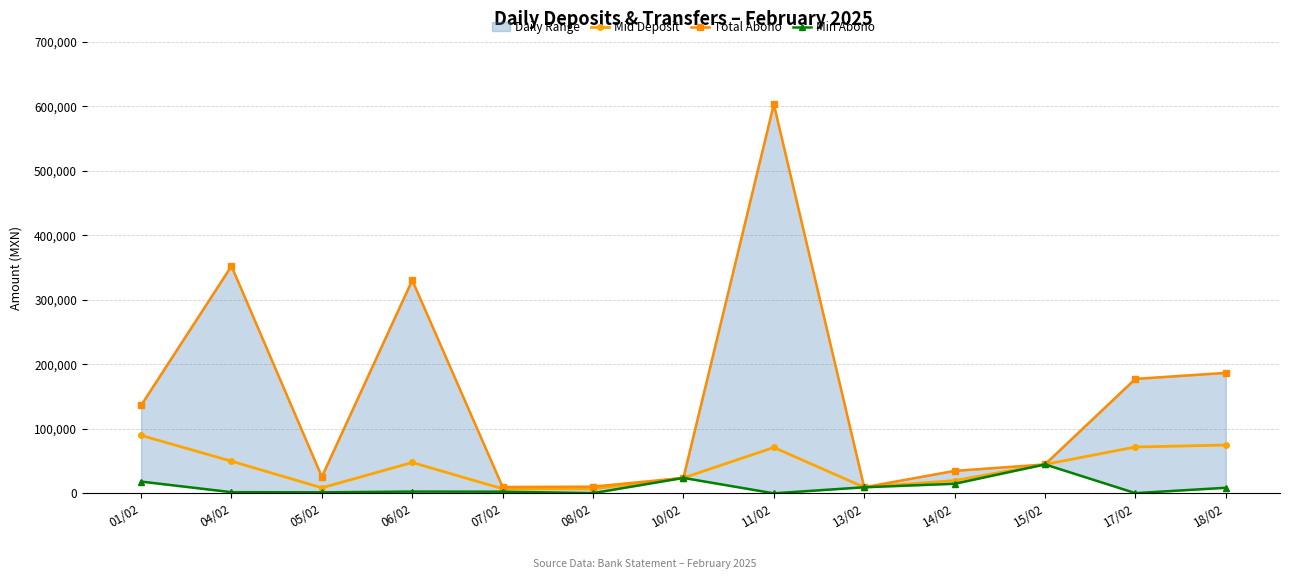

How many data points does each series have?

13